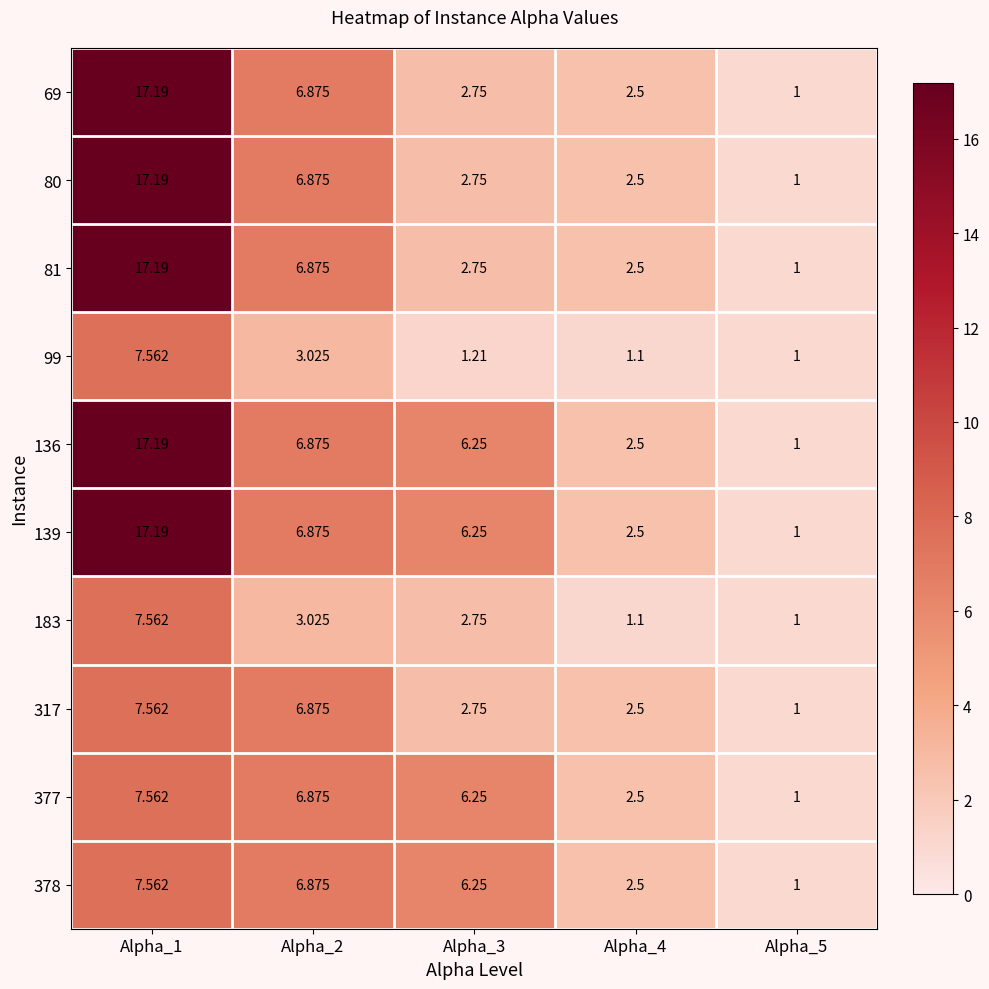

What is the difference between the highest and lowest values at Alpha_2?

3.9